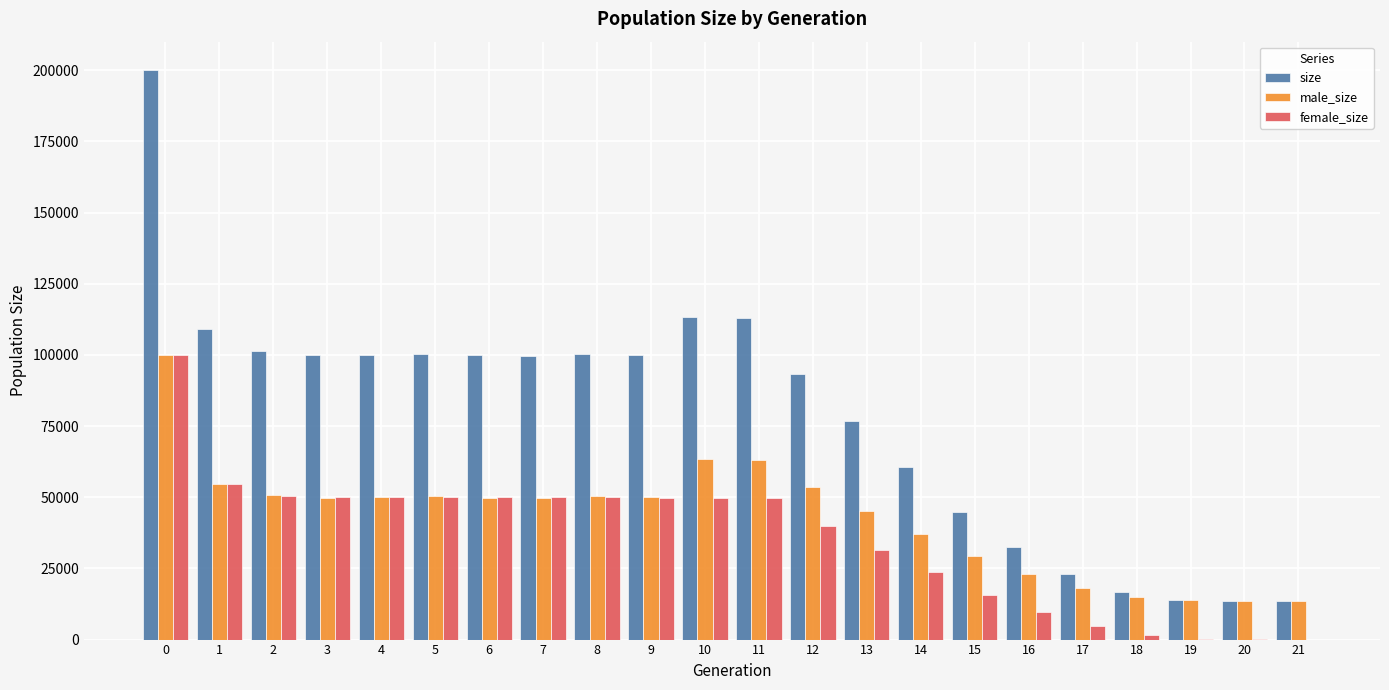

Which series has the largest range (max minus min)?

size